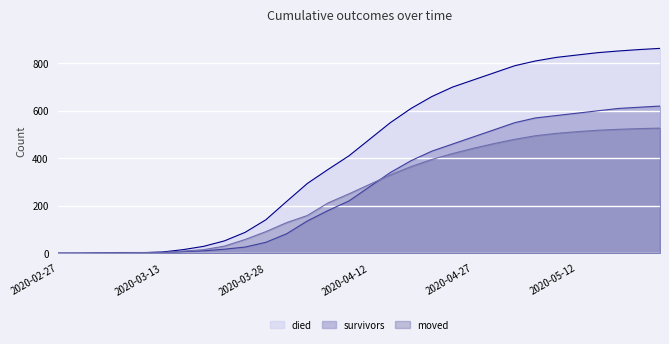

What is the highest value of the moved series?

527